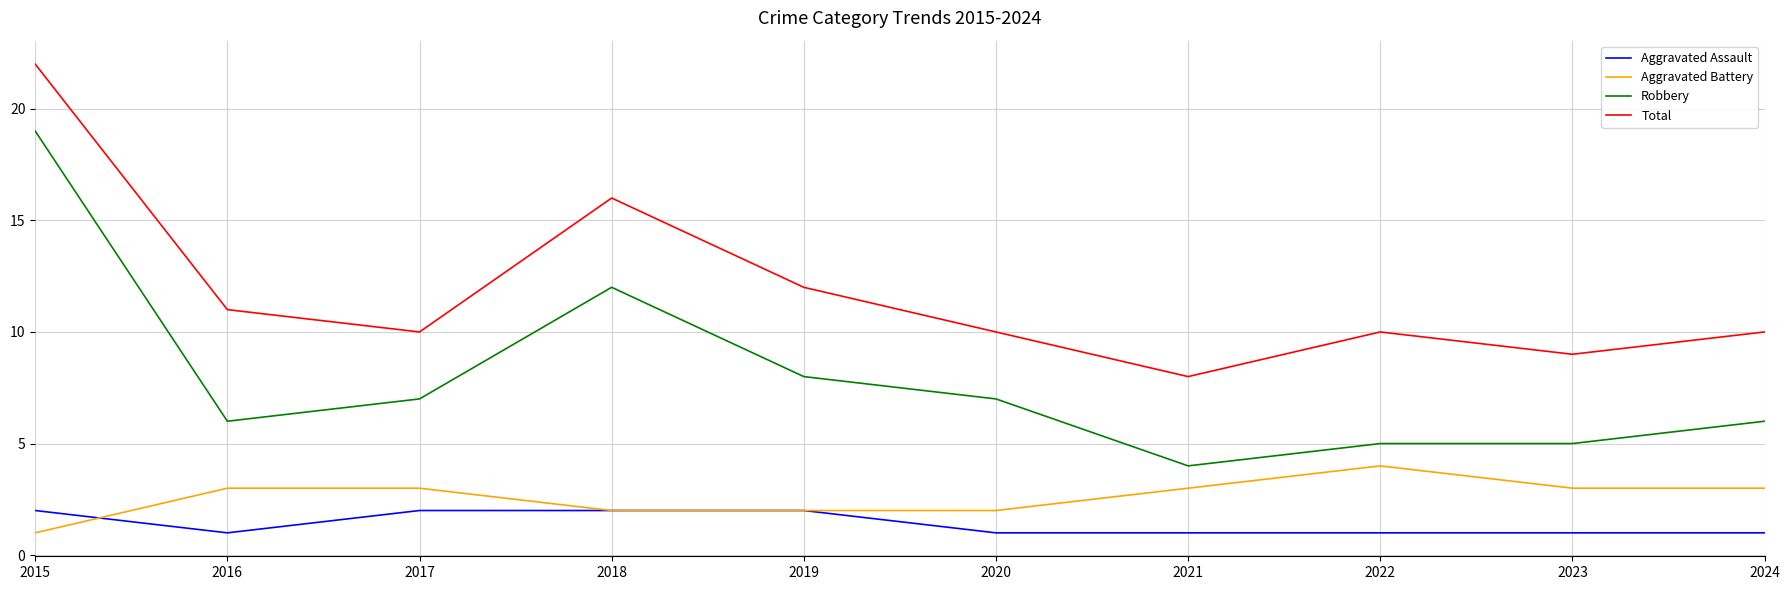

The Aggravated Battery series shows 1 at 2020. True or false?

False